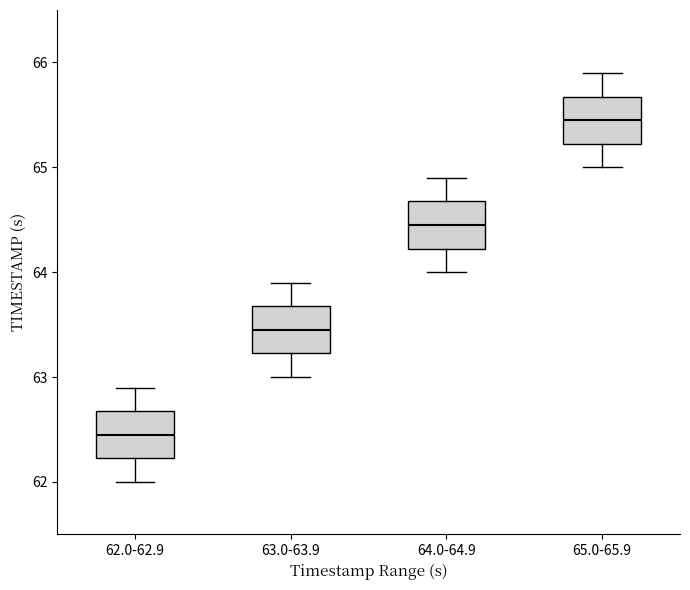

Reading left to right, transcribe this box plot: for each box, give where its median line is, the range the box spans, and where its two whiskers end, as read against the y-axis. The values are not printed on the chart, so give them approximately, as read against the axis.

62.0-62.9: median 62.5, box 62.2 to 62.7, whiskers 62.0 to 62.9
63.0-63.9: median 63.5, box 63.2 to 63.7, whiskers 63.0 to 63.9
64.0-64.9: median 64.5, box 64.2 to 64.7, whiskers 64.0 to 64.9
65.0-65.9: median 65.5, box 65.2 to 65.7, whiskers 65.0 to 65.9